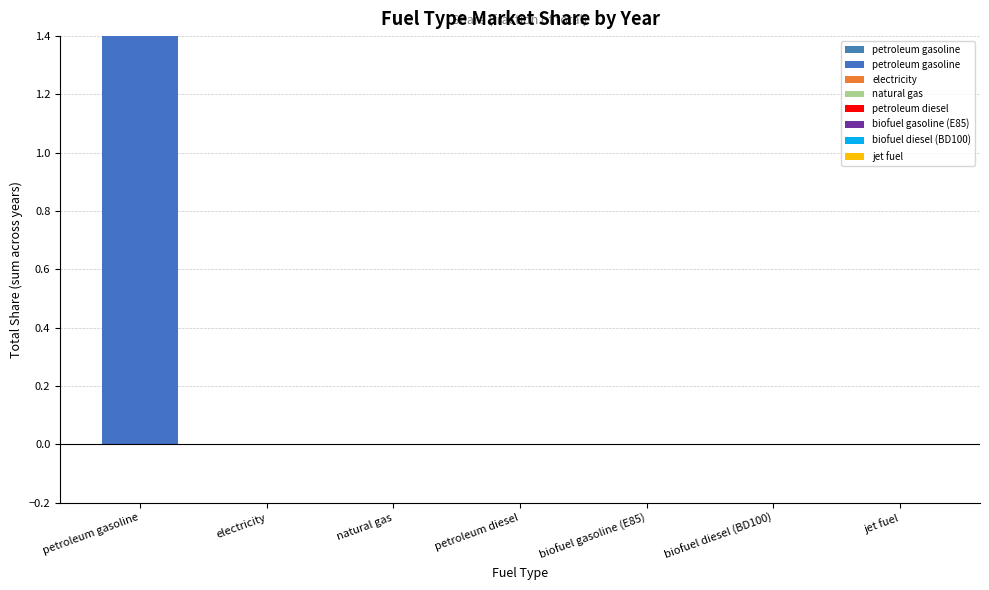

The value at biofuel gasoline (E85) is 19. True or false?

False